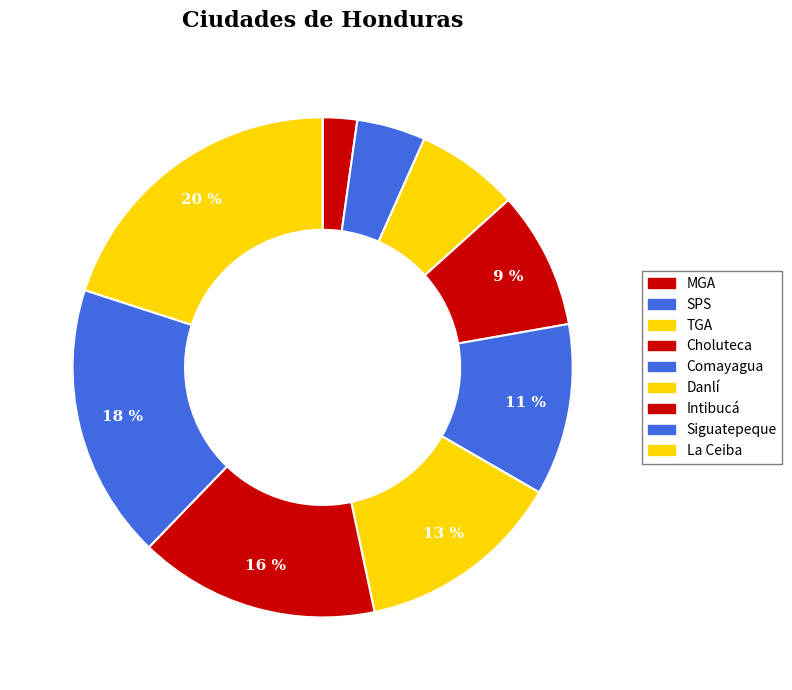

To the nearest percent, what is the combined percentage of MGA and Siguatepeque?

20%